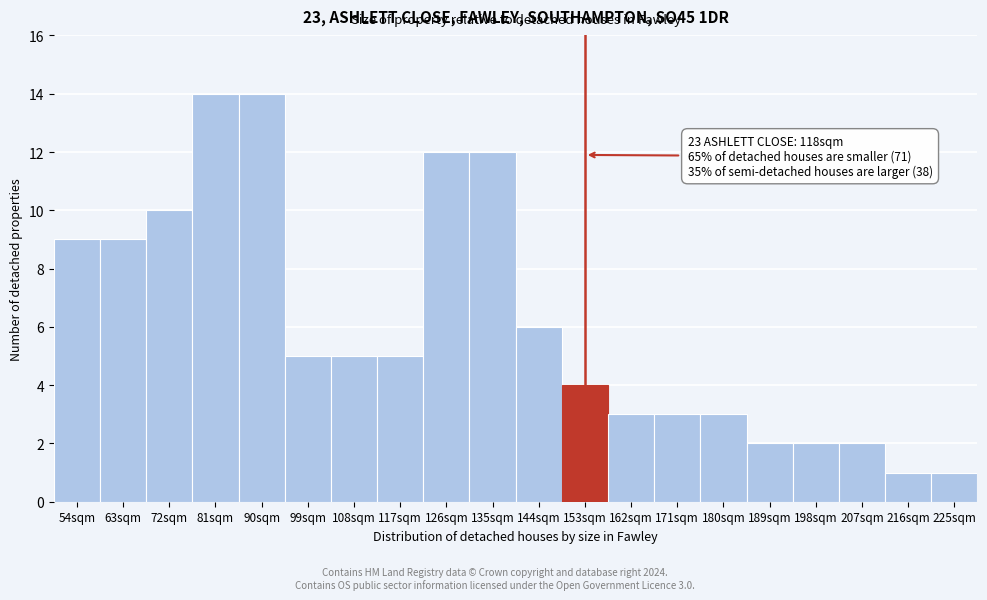

Reading left to right, what are all the values shown in this chart?

54sqm=9	63sqm=9	72sqm=10	81sqm=14	90sqm=14	99sqm=5	108sqm=5	117sqm=5	126sqm=12	135sqm=12	144sqm=6	153sqm=4	162sqm=3	171sqm=3	180sqm=3	189sqm=2	198sqm=2	207sqm=2	216sqm=1	225sqm=1